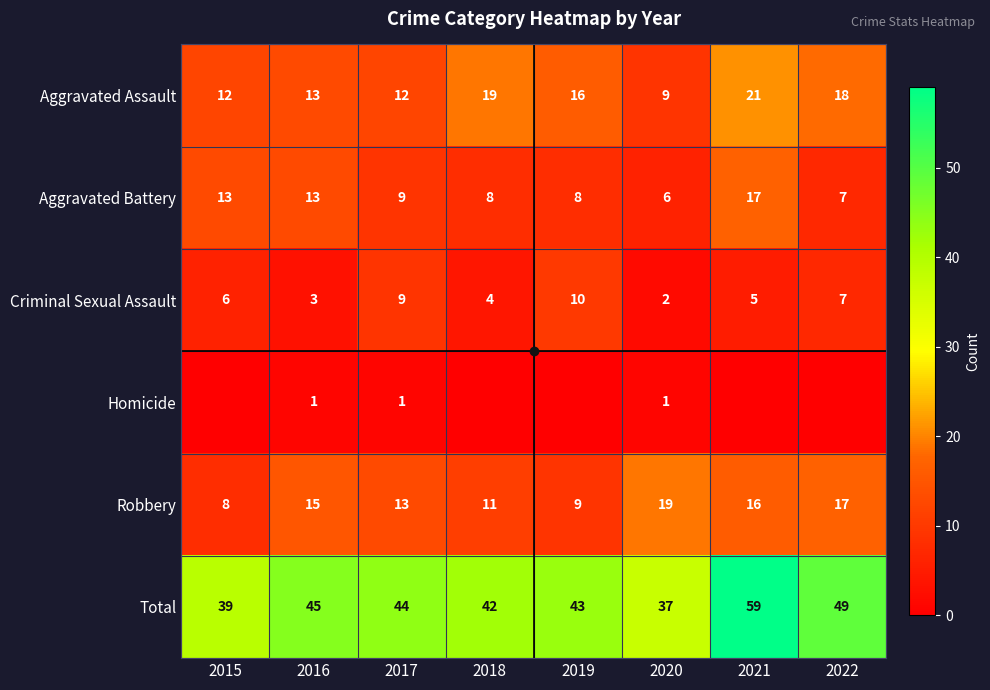

The Aggravated Assault series shows 8 at 2018. True or false?

False